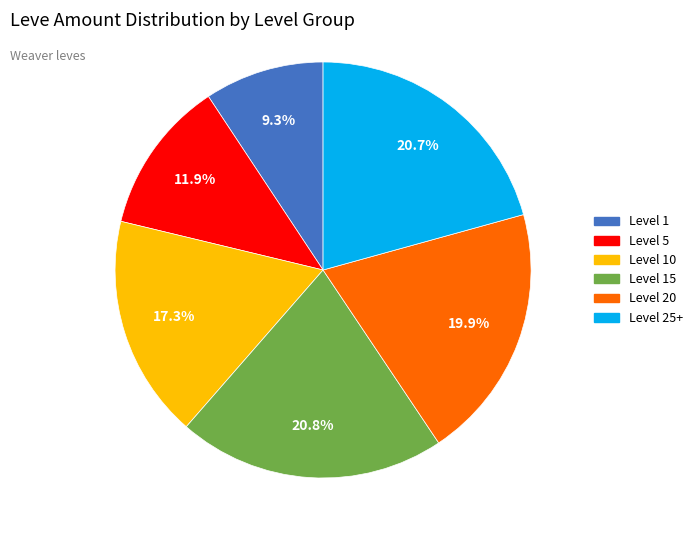

Does any single category account for the majority?

No